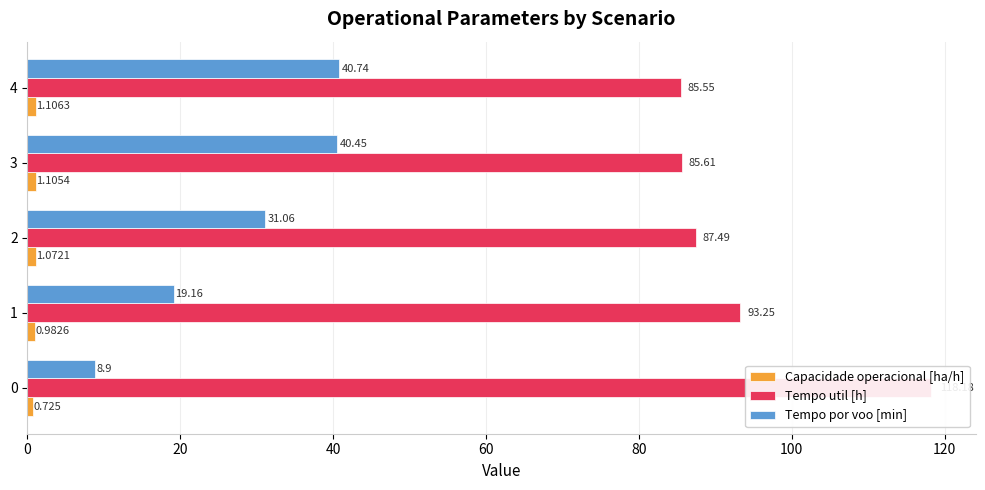

How many data points in Tempo util [h] are less than 87?

2